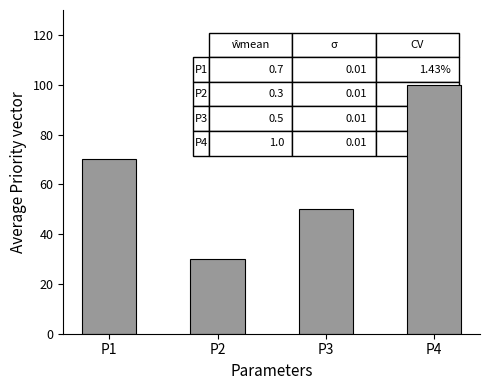

Which category has the lowest value across all series?

P2